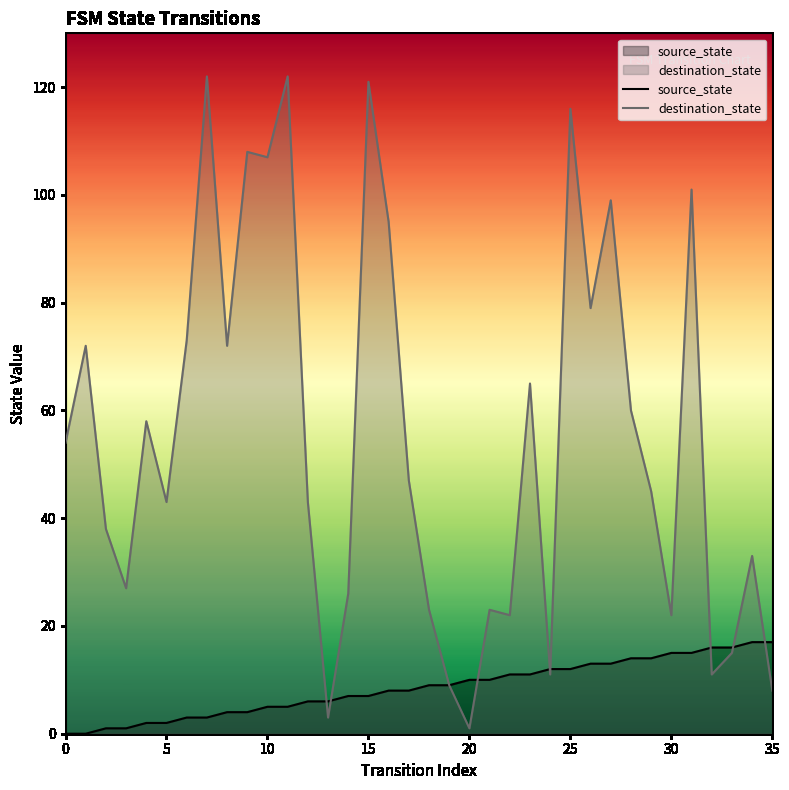

What is the difference between the second highest and minimum values in the source_state series?

17